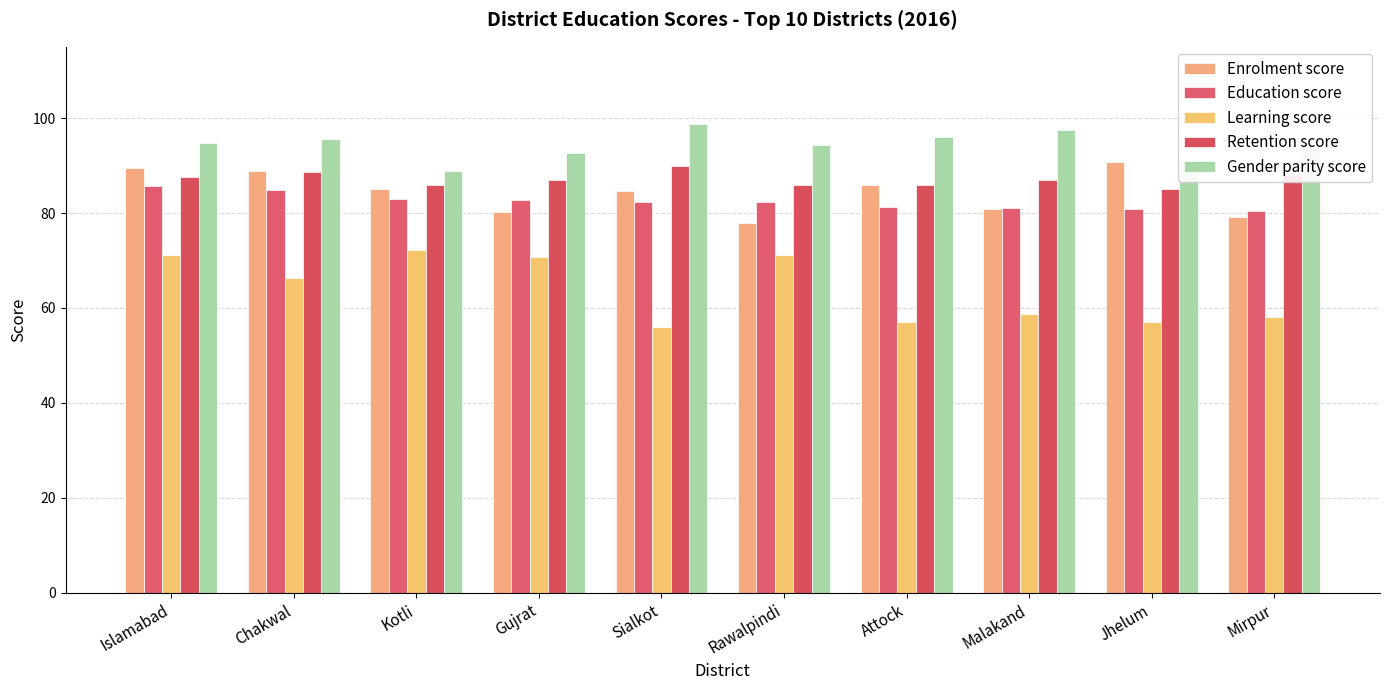

What is the minimum value for Gender parity score?

88.7